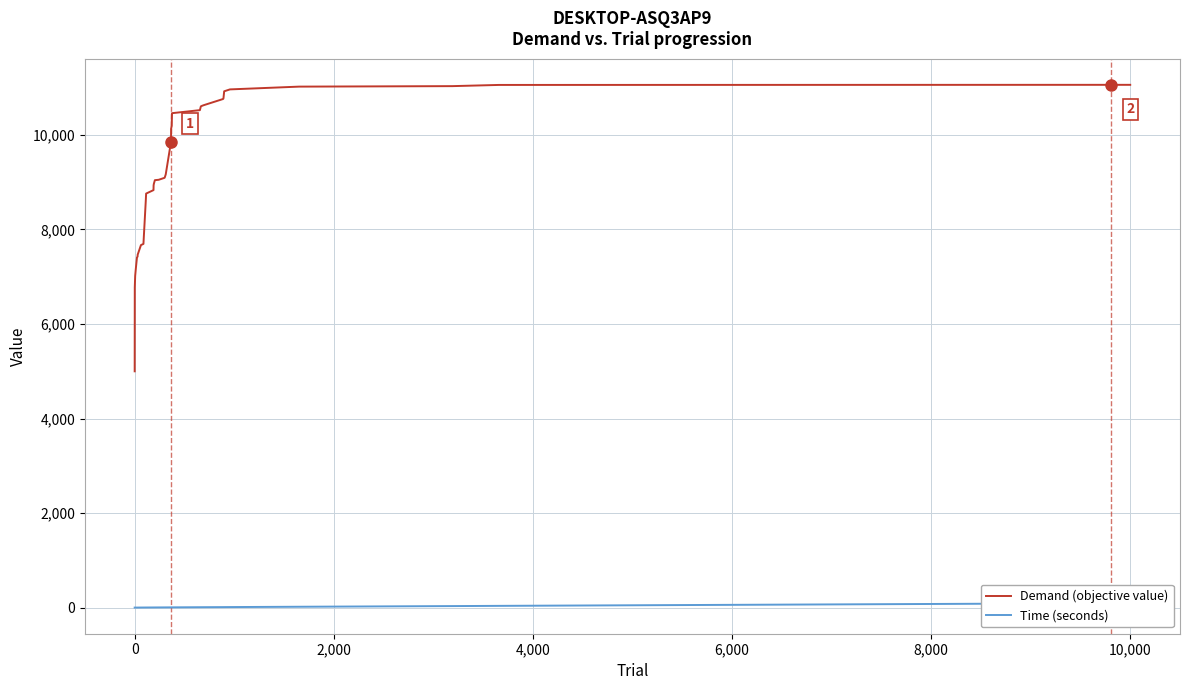

How many lines are shown in the chart?

2